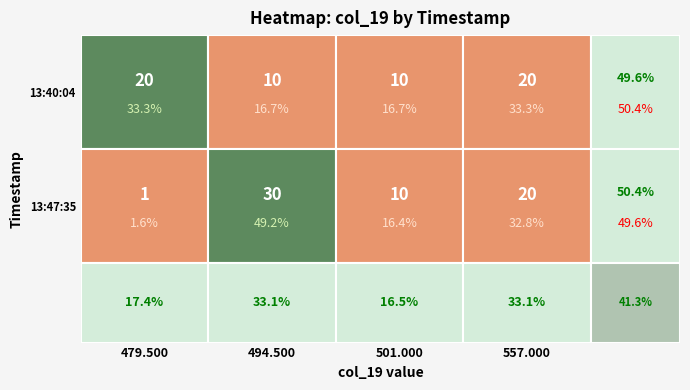

What is the difference between the maximum and second lowest values in the 13:40:04.750# series?

10